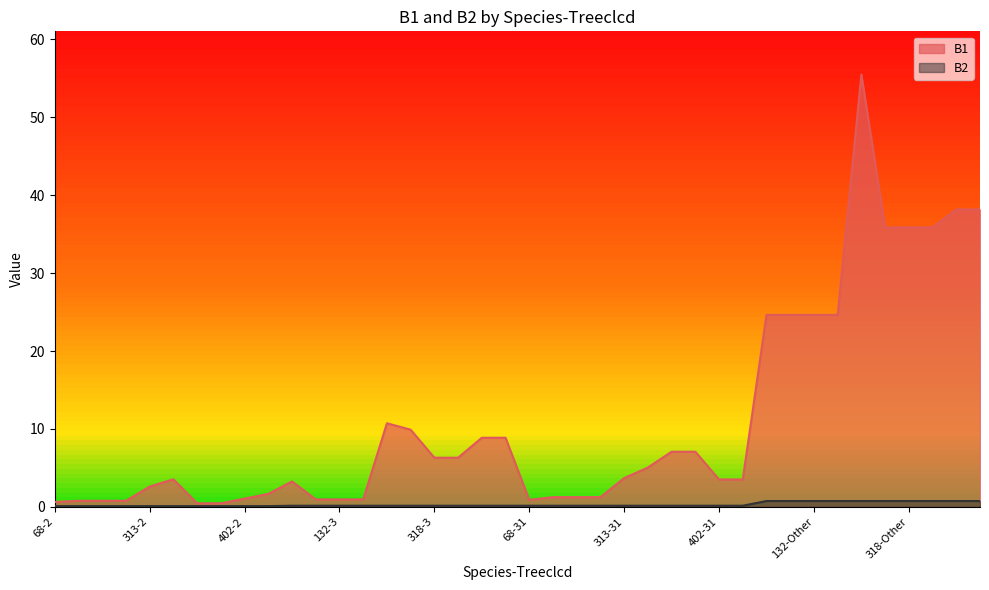

The value of B1 at 375-2 is 0.8. True or false?

False